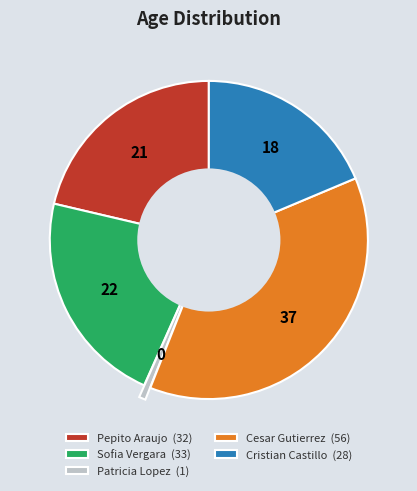

How many slices are in this pie chart?

5